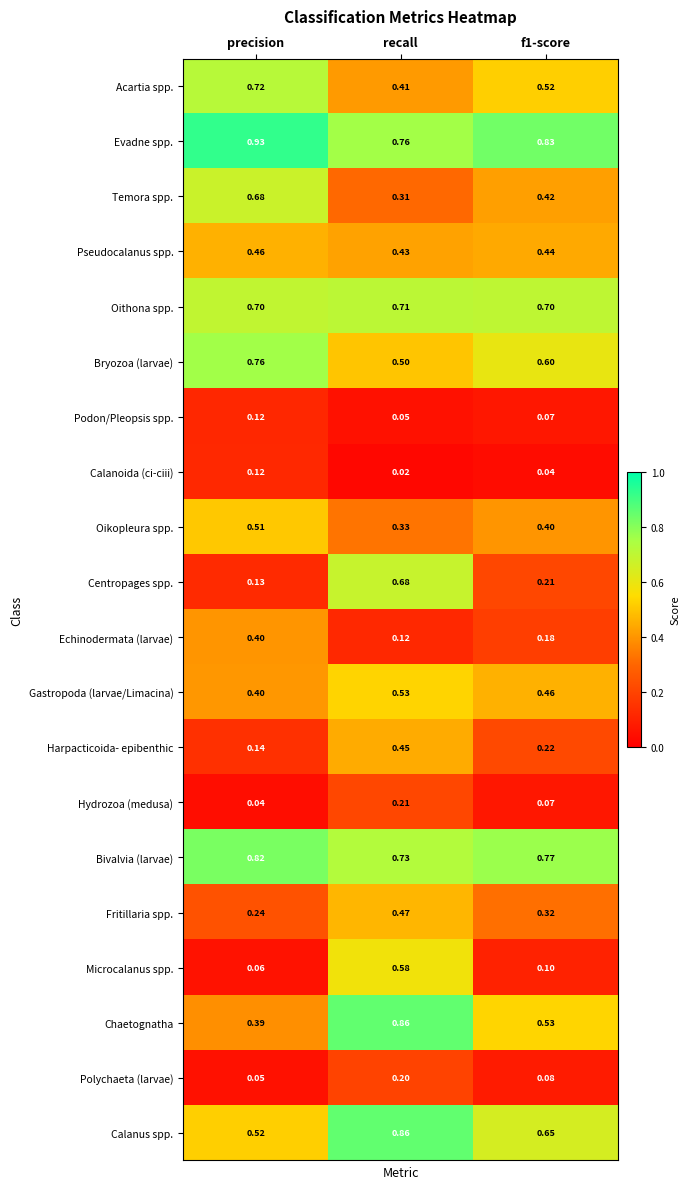

Where is Oikopleura spp. nearest to the value 0?

recall